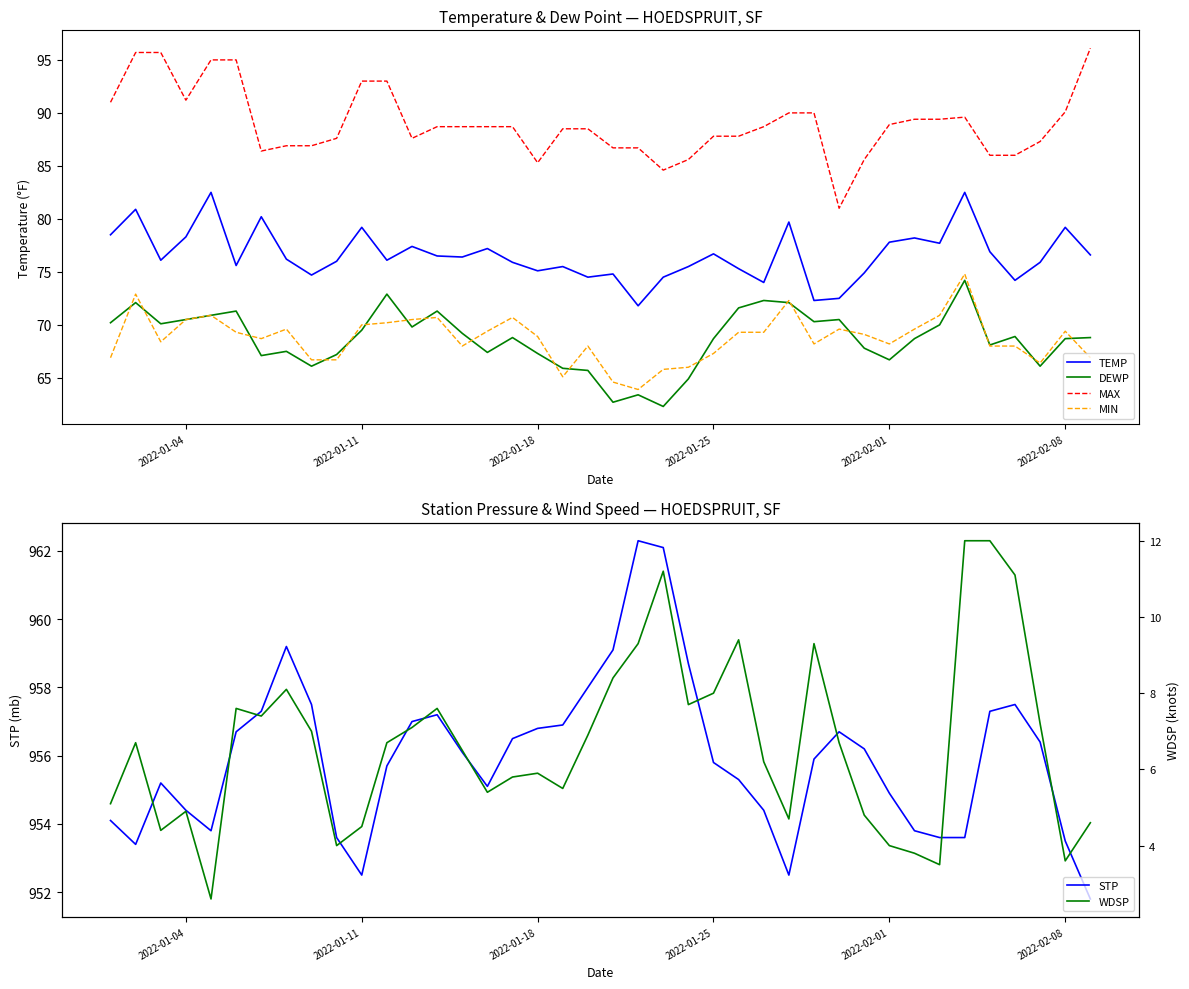

True or false: TEMP and MIN cross at least once.

False